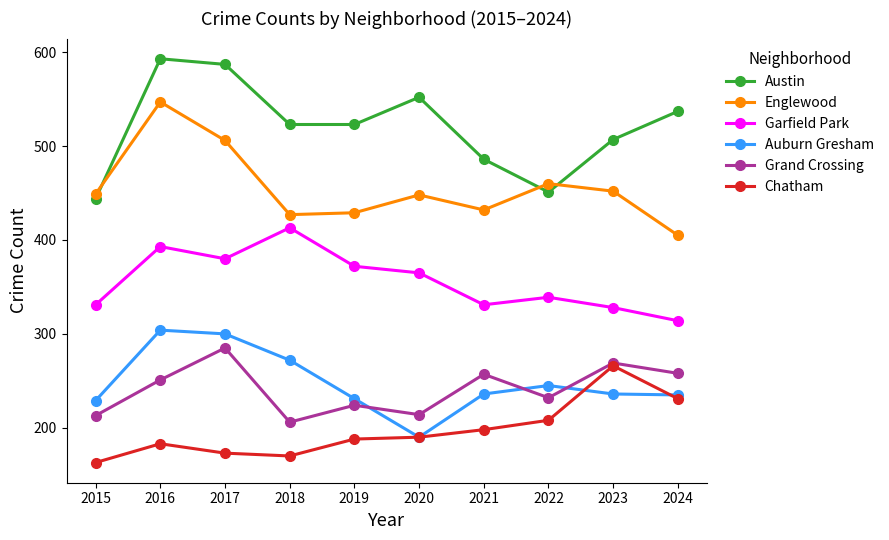

What is the difference between the highest and lowest values at 2017?

414